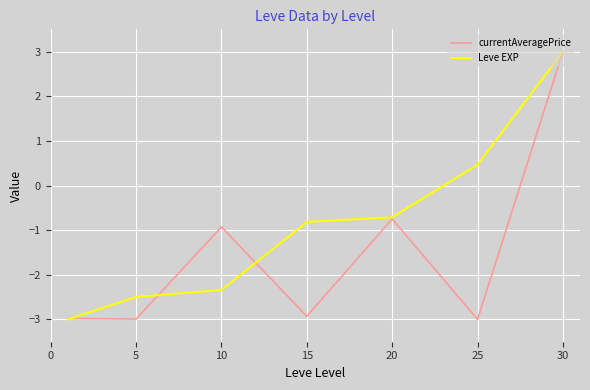

True or false: currentAveragePrice and Leve EXP cross at least once.

True